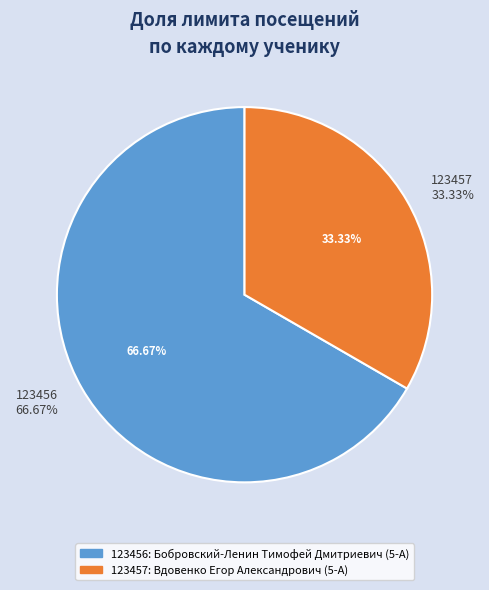

Combined, what portion of the pie is 123456 and 123457?

100.0%